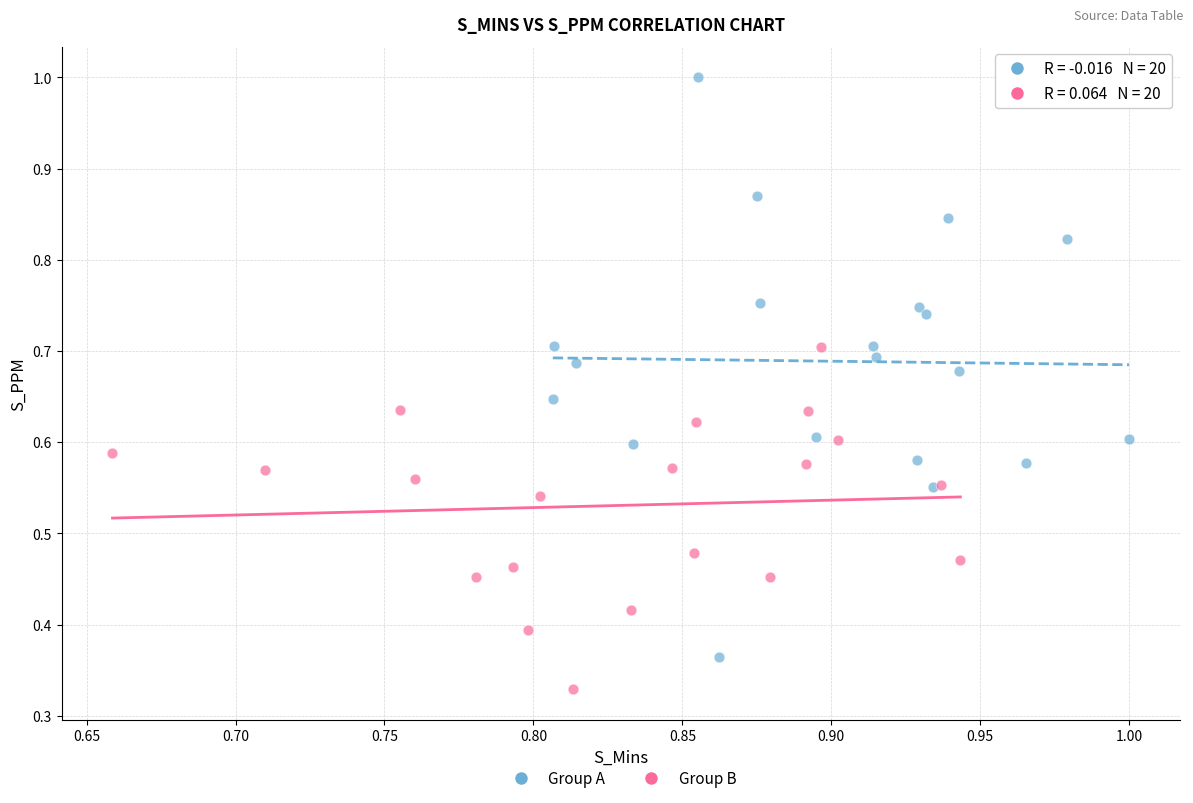

Which series contains the lowest Y value?

Group B